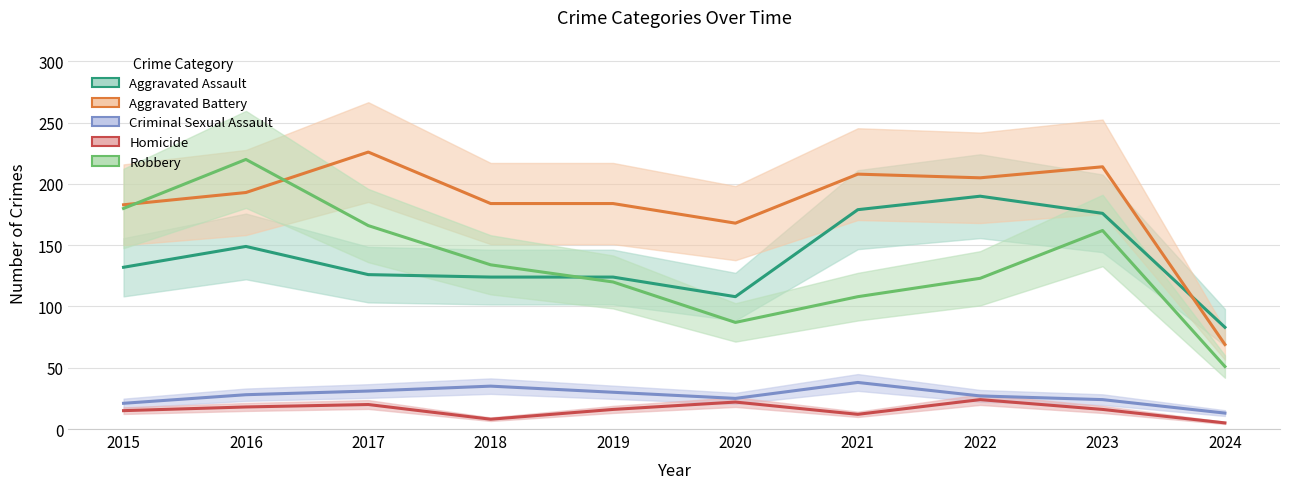

True or false: Homicide and Criminal Sexual Assault intersect in this chart.

False